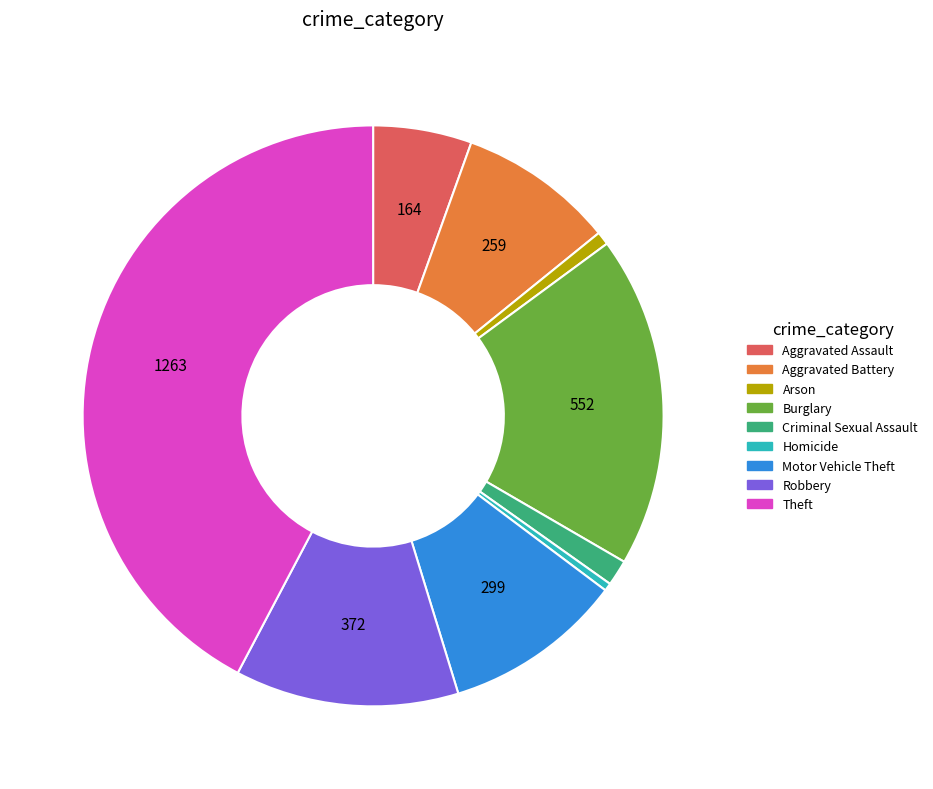

Do Aggravated Battery and Criminal Sexual Assault together represent more than half of the pie?

No